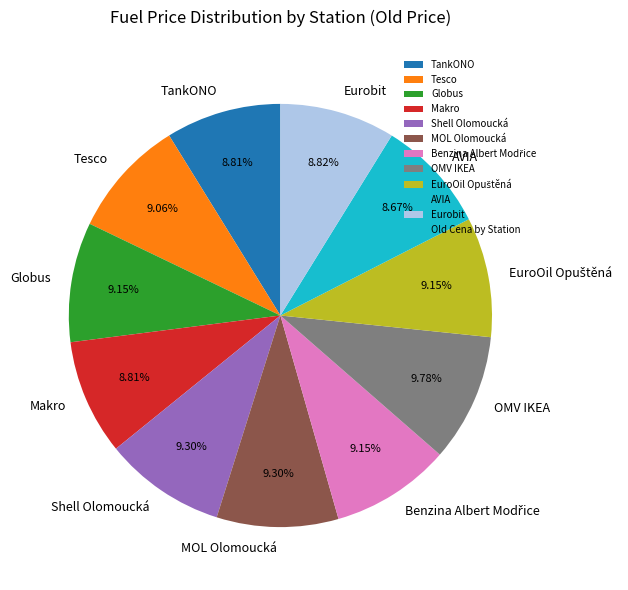

Is it true that Eurobit is 9% of the pie?

True